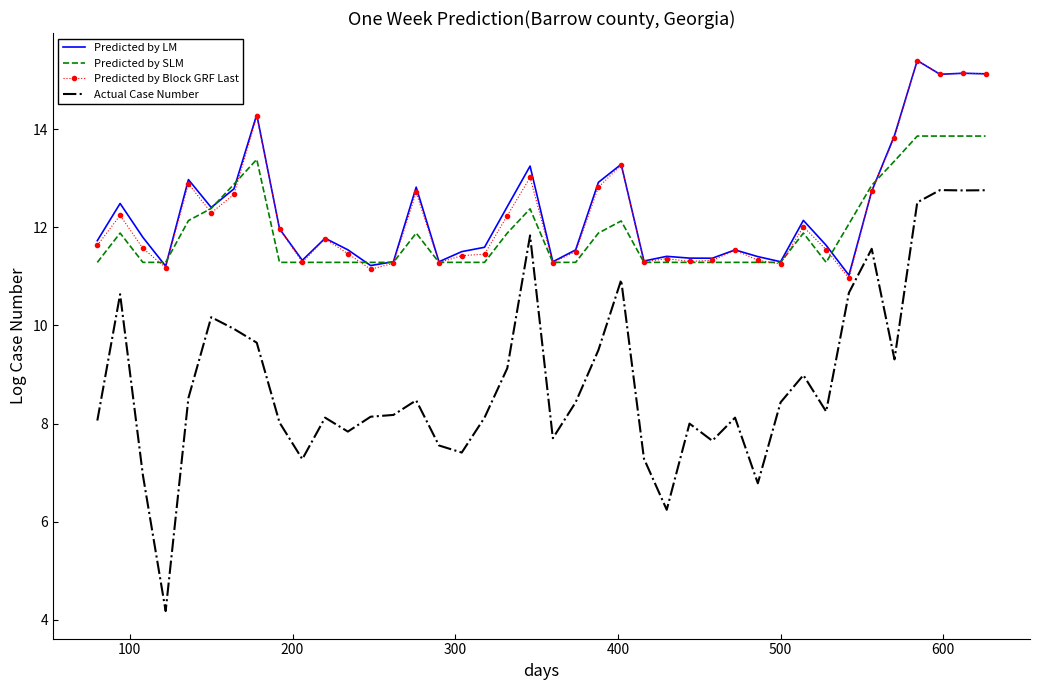

What is the lowest value of the Predicted by Block GRF Last series?

11.0